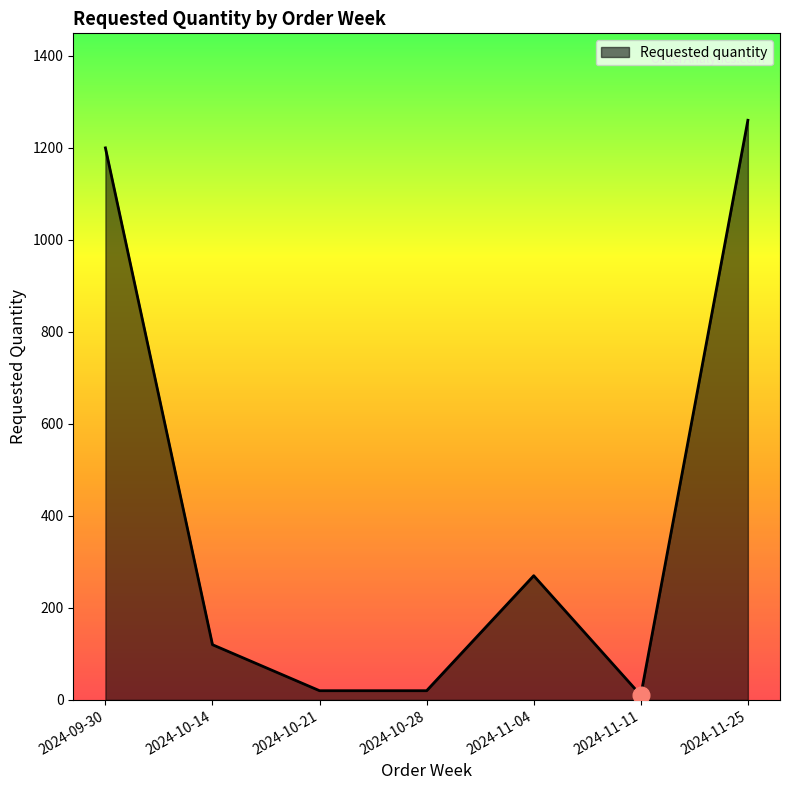

Where is the data nearest to the value 635?

2024-11-04